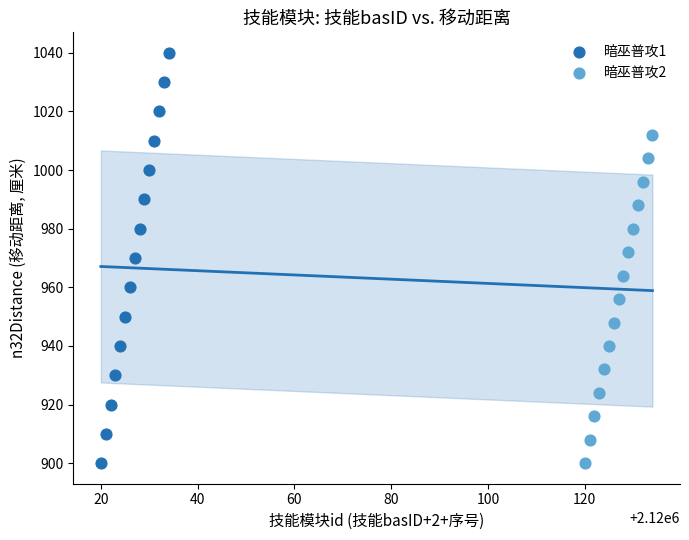

Which series reaches the maximum Y coordinate?

暗巫普攻1